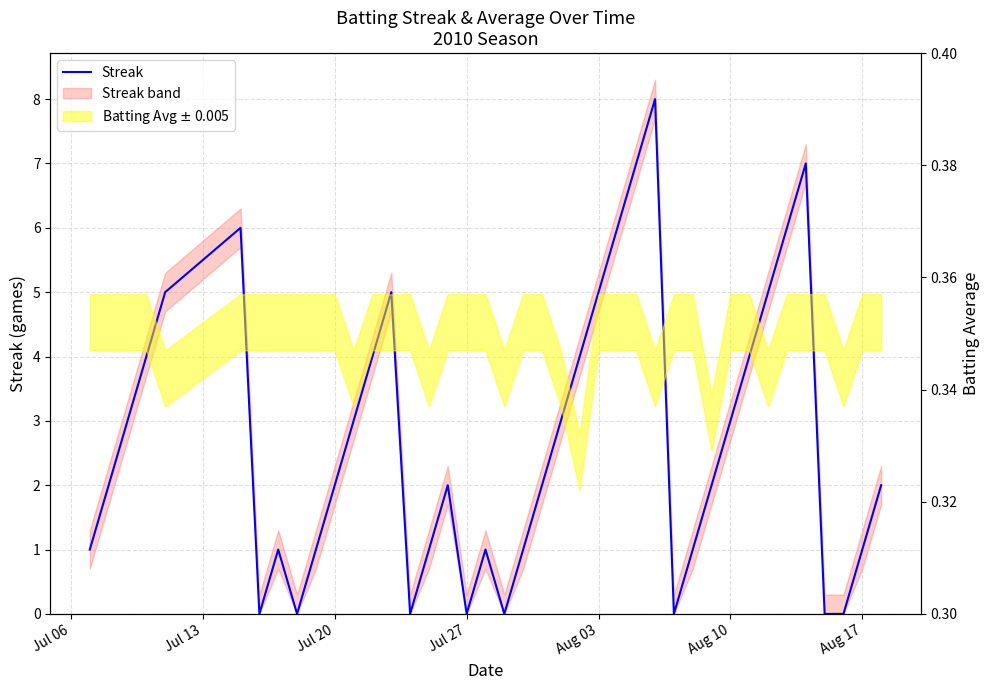

What is the sum of all values?

108